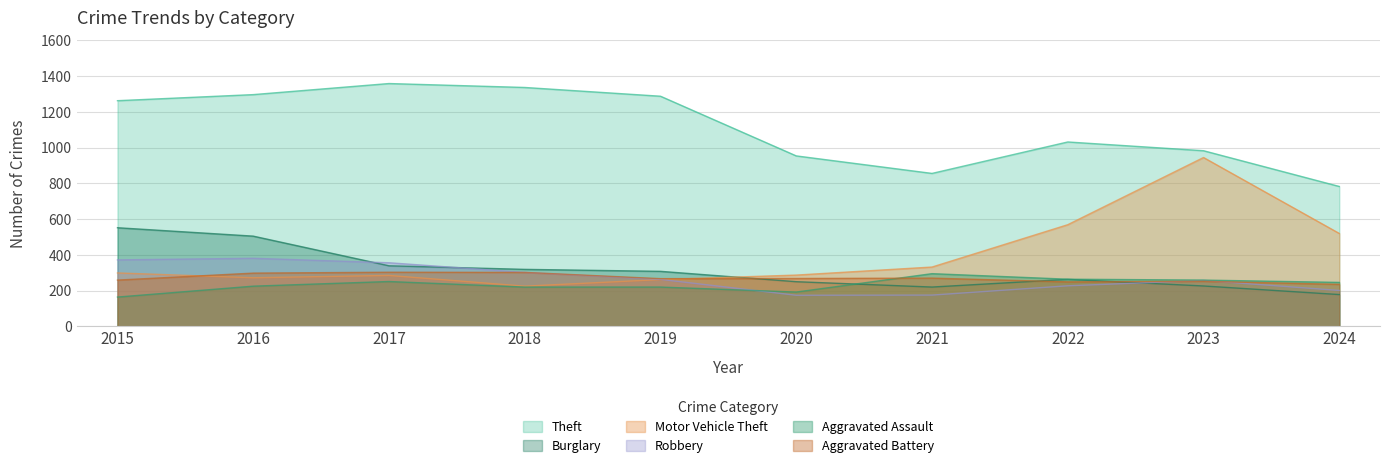

Is the value of Theft at 2019 greater than the value of Robbery at 2015?

Yes